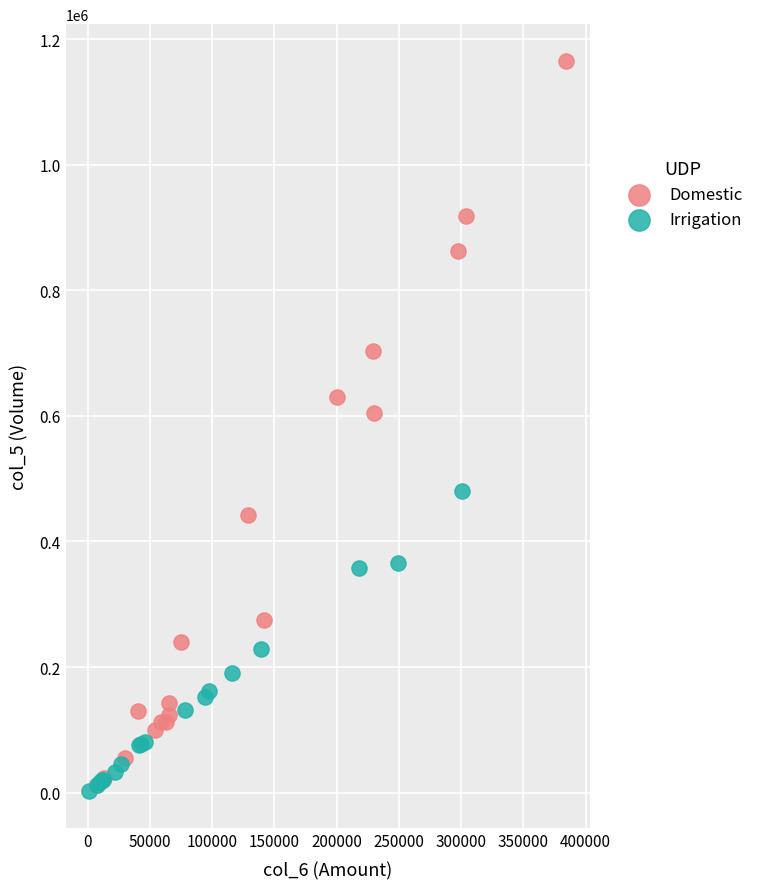

What are all the series names shown in the legend?

Domestic, Irrigation